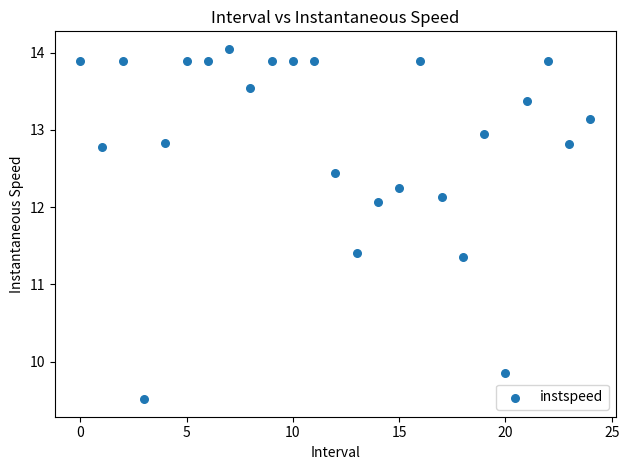

What is the range of Y values (max minus min)?

4.5